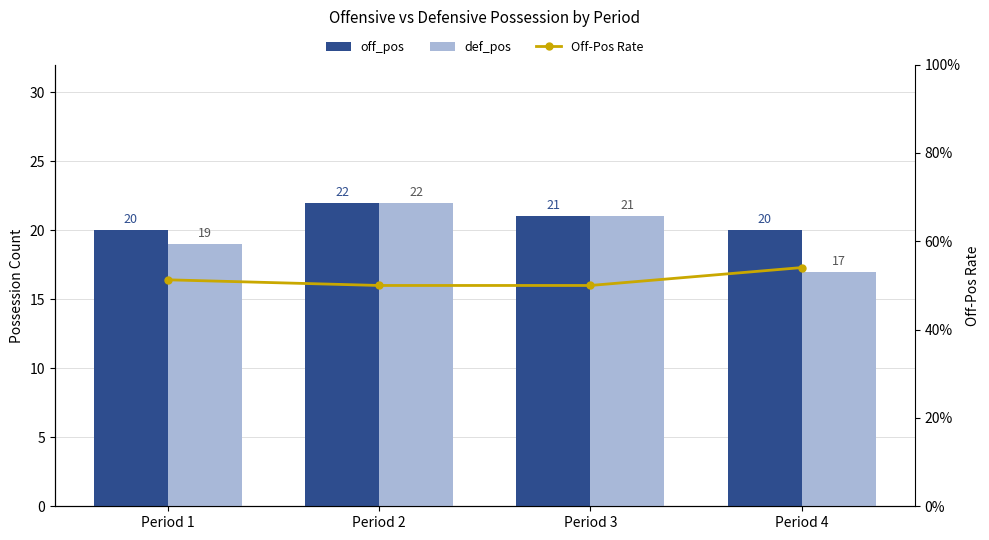

Reading left to right, what are all the values shown in this chart?

off_pos: 20.0	22.0	21.0	20.0
def_pos: 19.0	22.0	21.0	17.0
Off-Pos Rate: 51.3	50.0	50.0	54.1